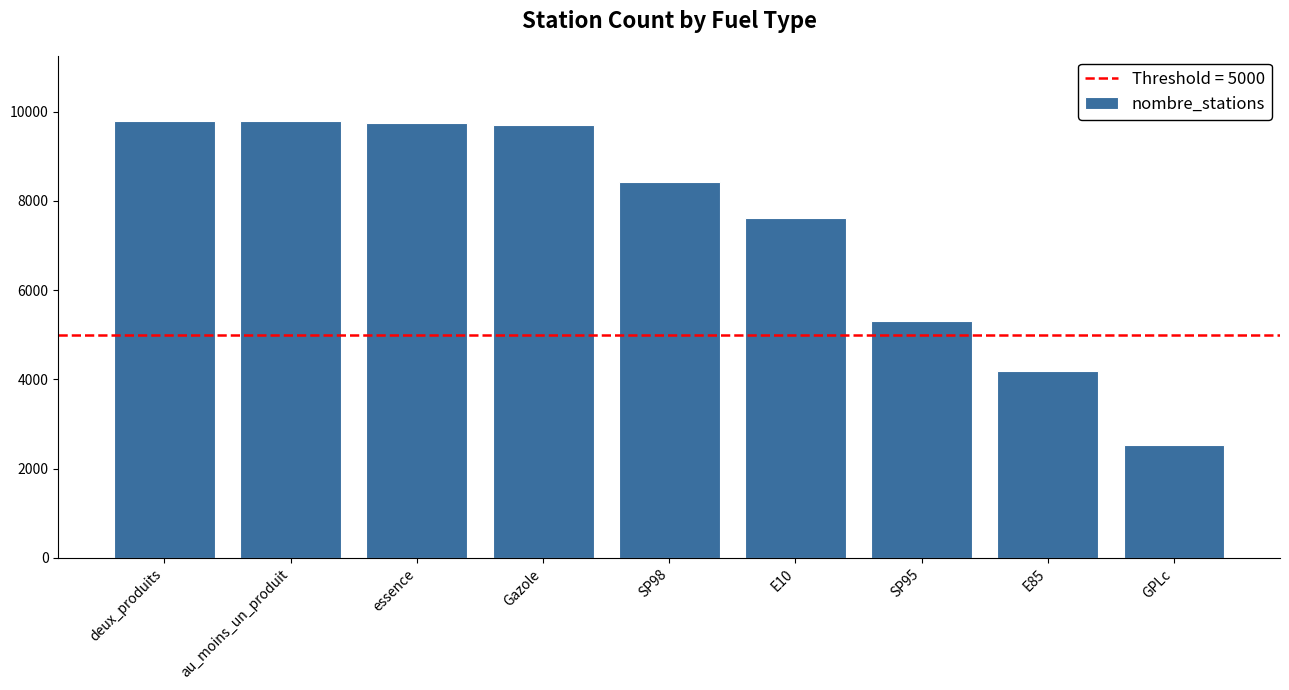

What is the ratio of the value at au_moins_un_produit to the value at Gazole?

1.0